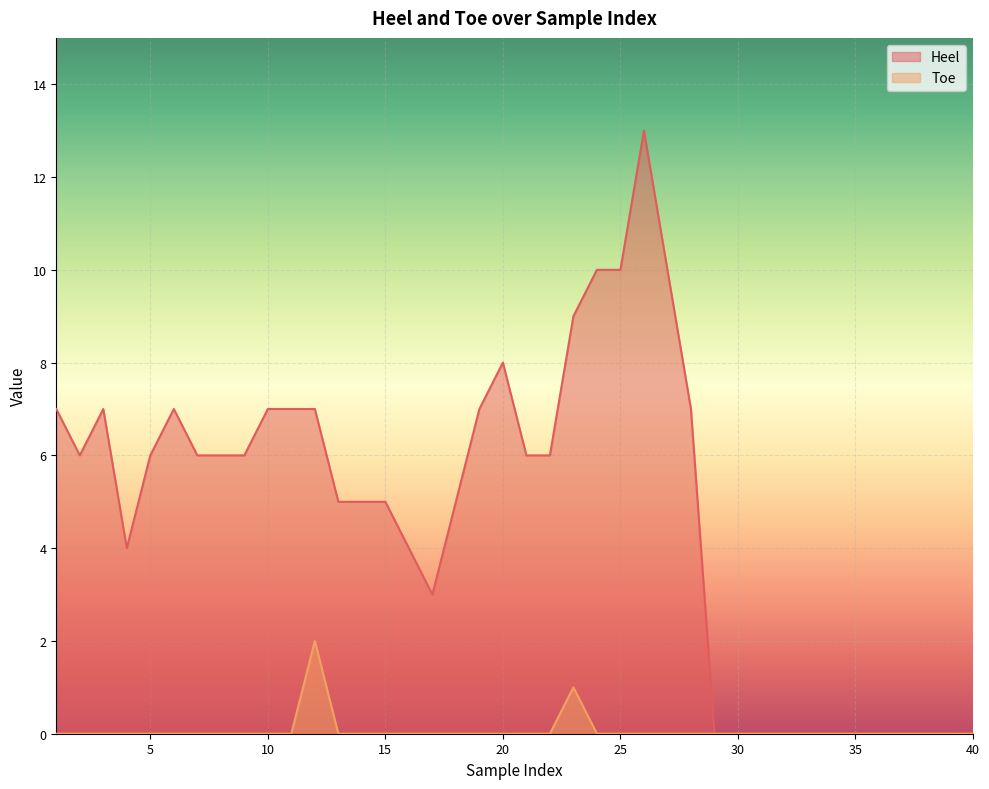

True or false: Toe and Heel cross at least once.

False